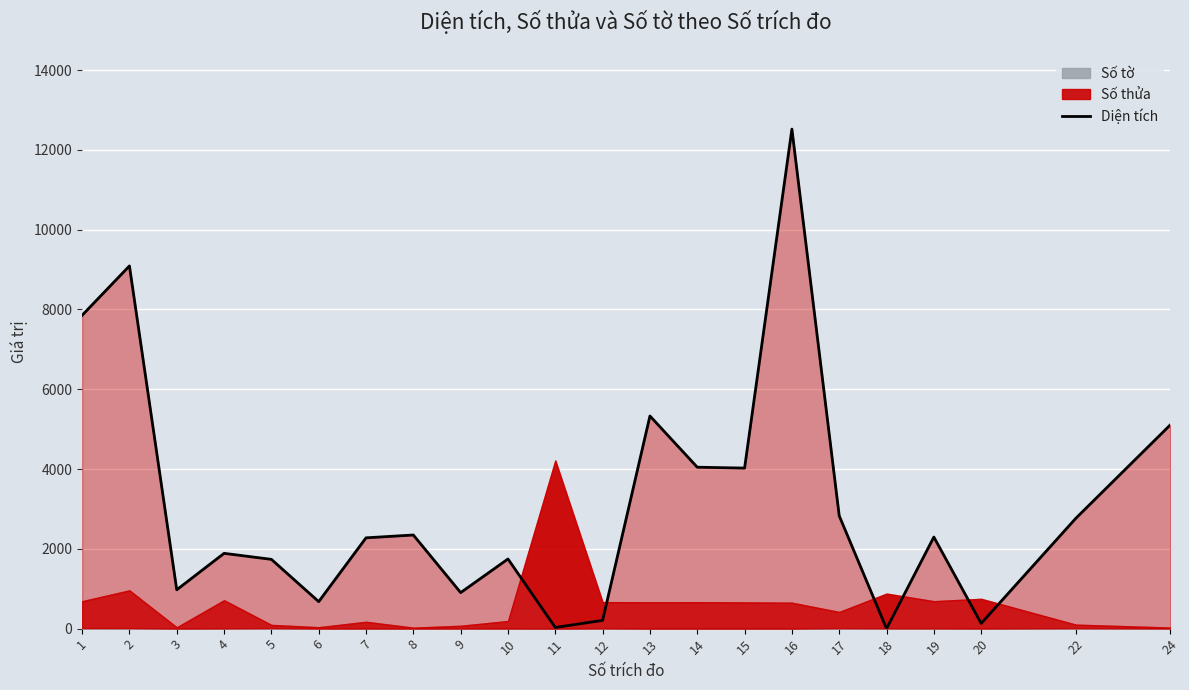

What is the difference between the maximum and minimum values?

12521.0